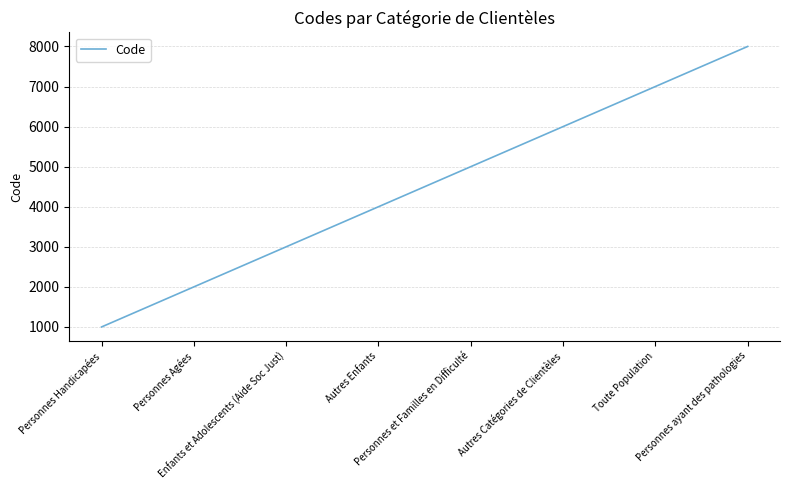

What is the ratio of the value at Enfants et Adolescents (Aide Soc Just) to the value at Personnes ayant des pathologies?

0.4